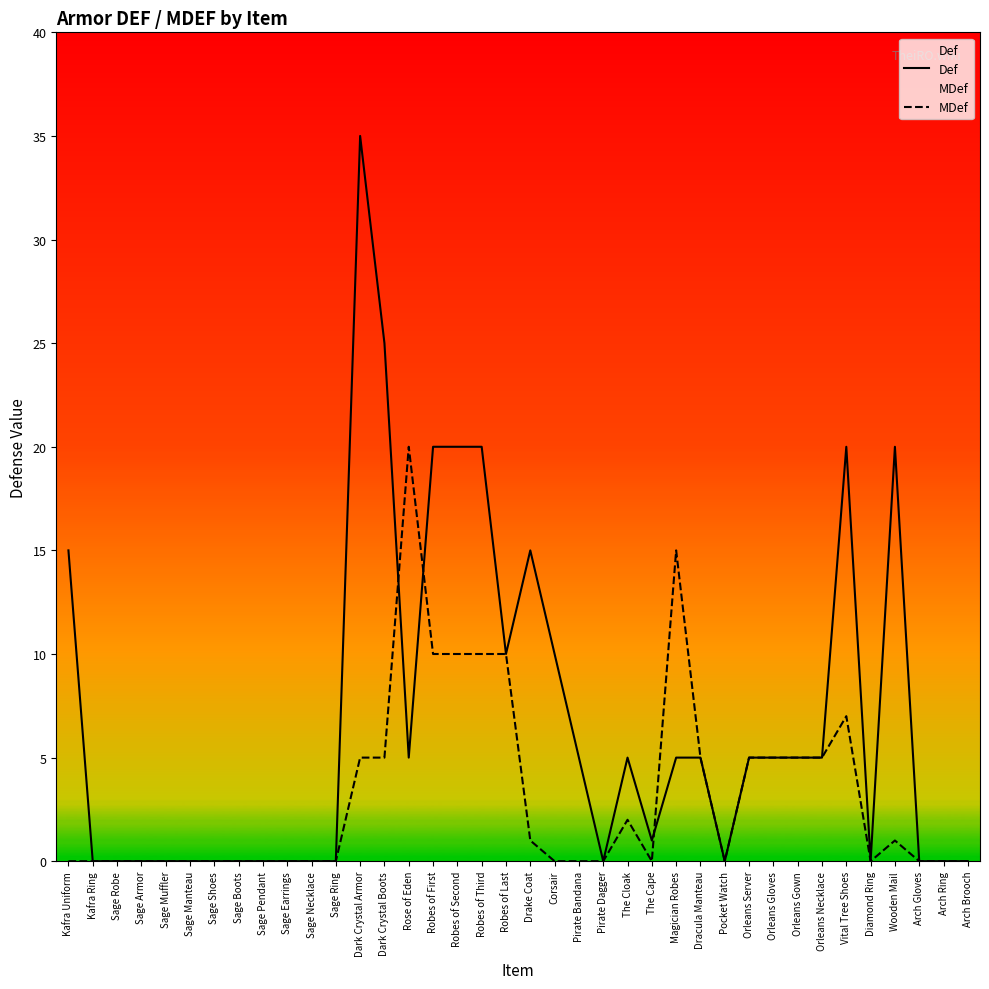

Between which two adjacent categories do Def and MDef first intersect?

Dark Crystal Boots and Rose of Eden